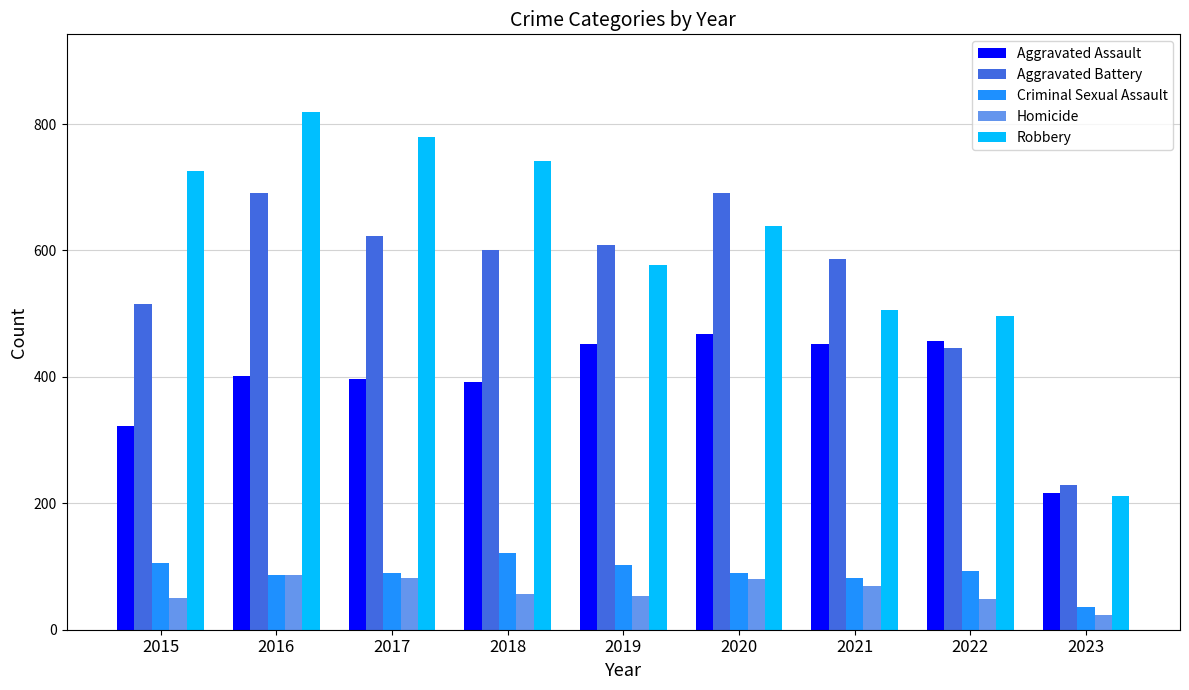

At 2020, list the series in order from largest to smallest.

Aggravated Battery, Robbery, Aggravated Assault, Criminal Sexual Assault, Homicide